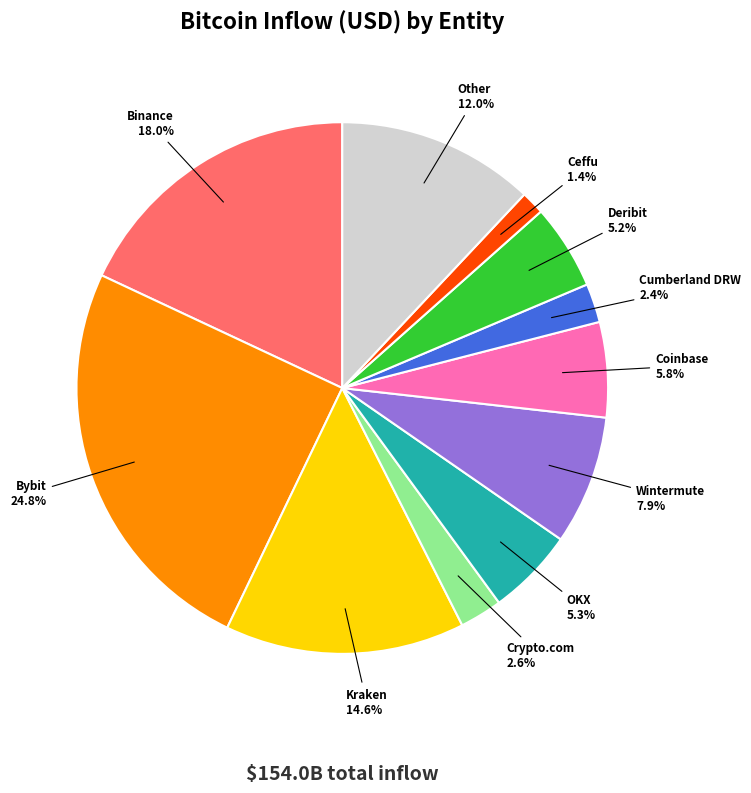

The Binance slice represents 12% of the pie. True or false?

False